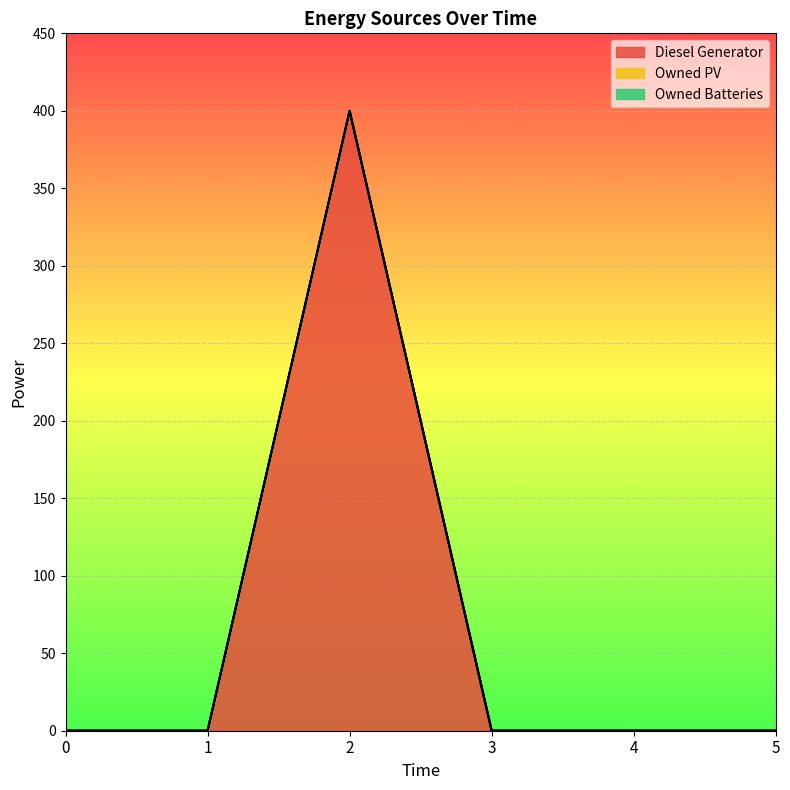

At how many categories does at least one series exceed 112?

1